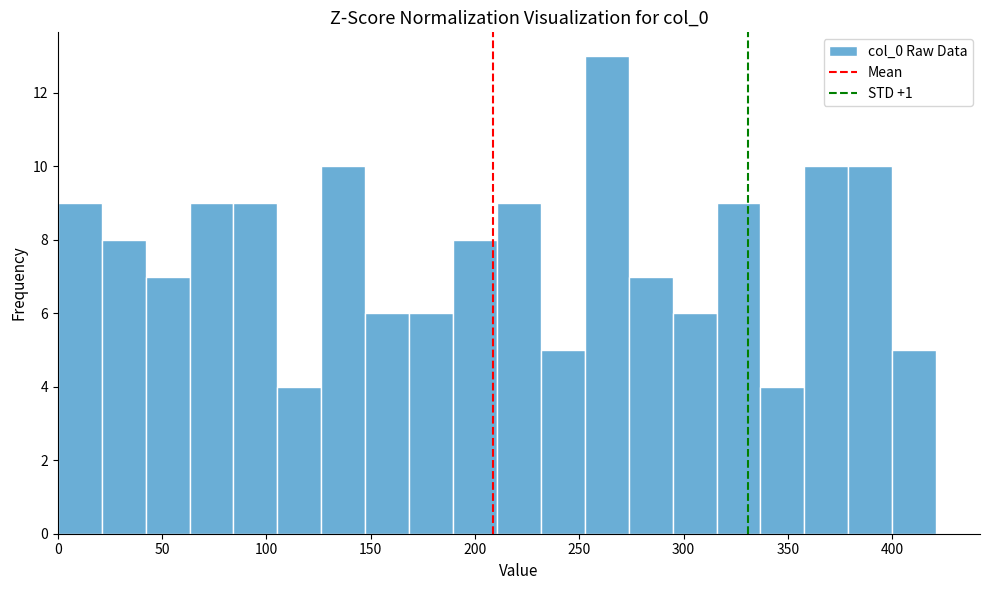

Which range on the x-axis has the tallest bar?

255 to 275